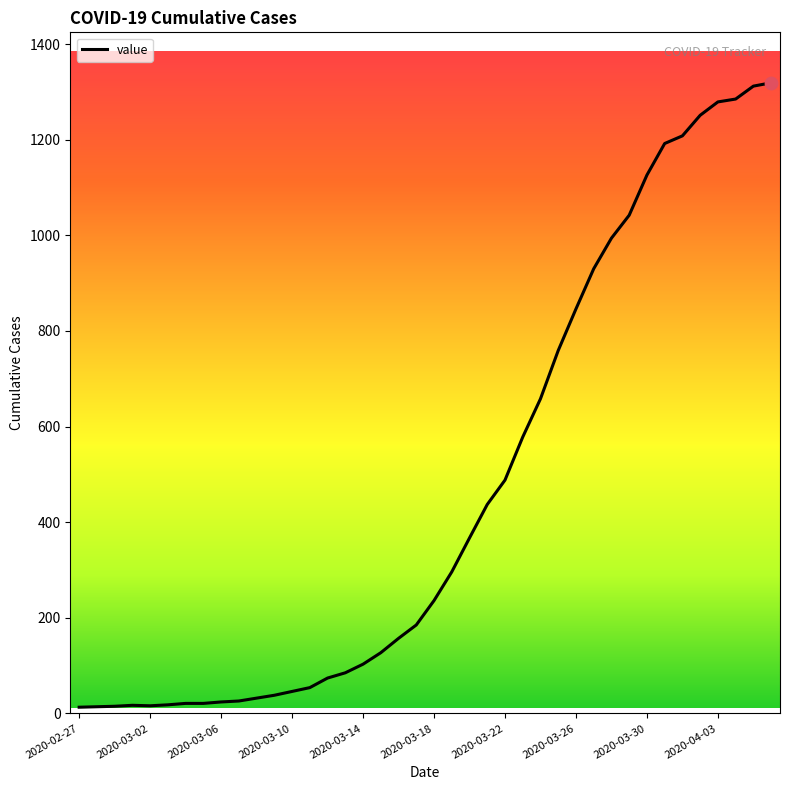

What is the difference between the maximum and minimum values?

1306